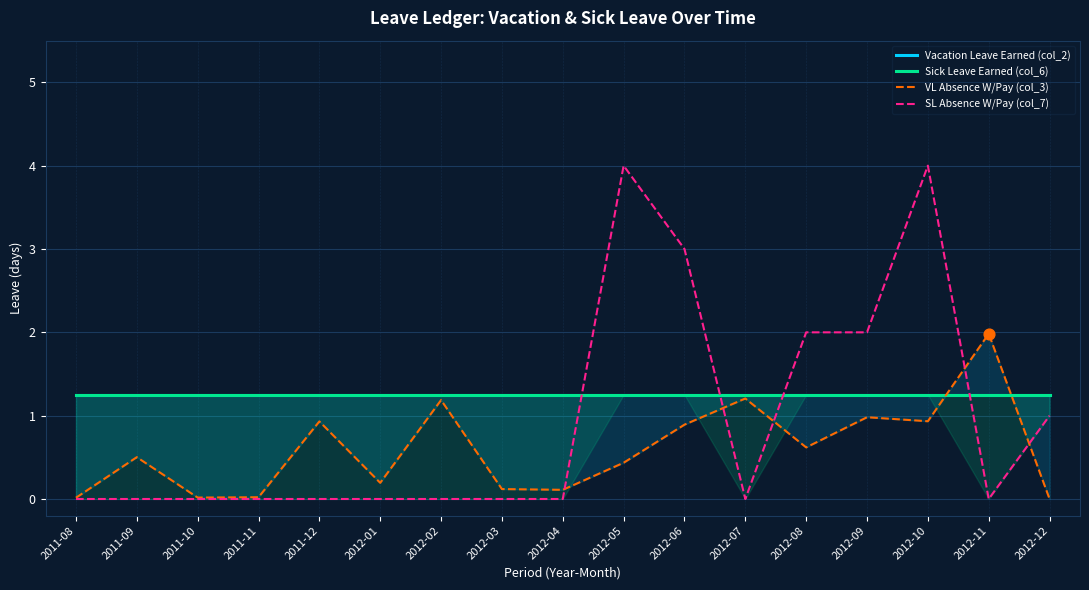

Which series reaches the maximum Y coordinate?

SL Absence W/Pay (col_7)